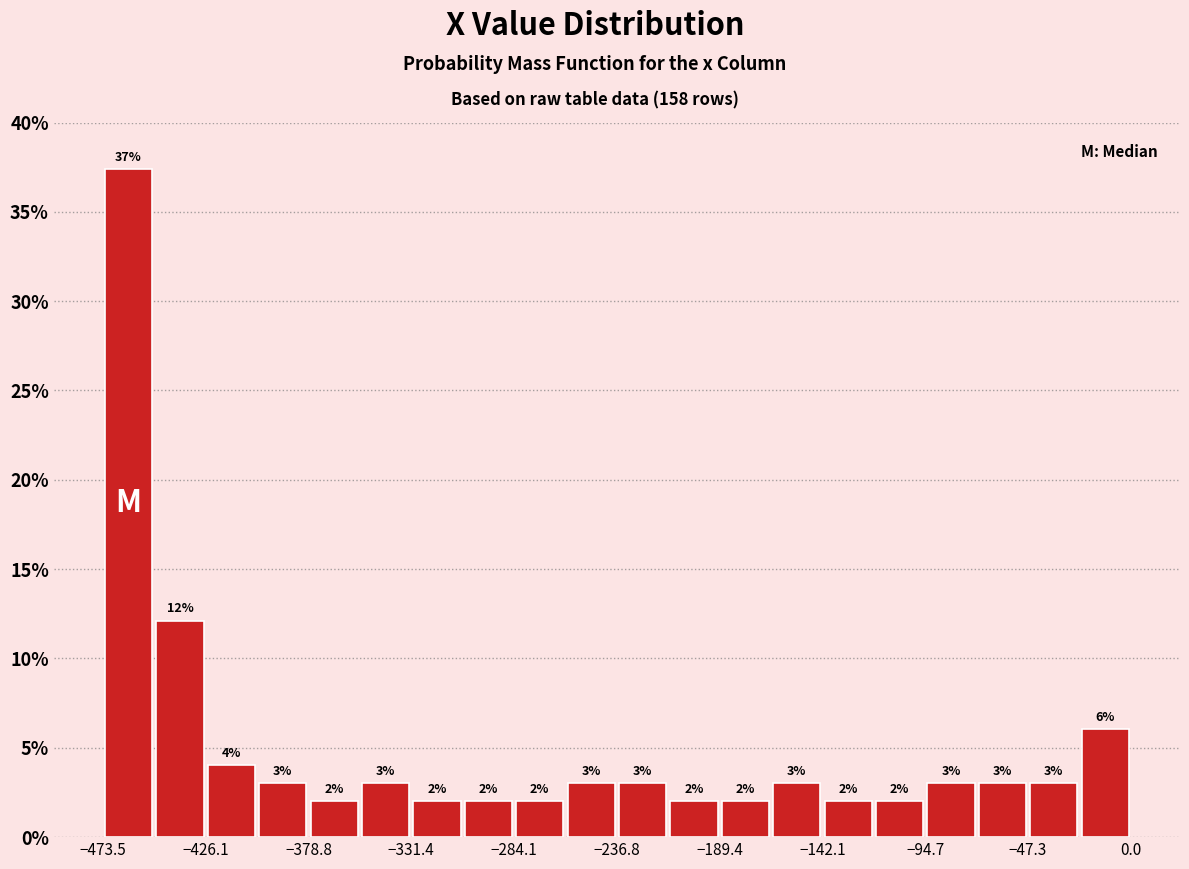

Over which range of the x-axis is the bar tallest?

-475 to -450